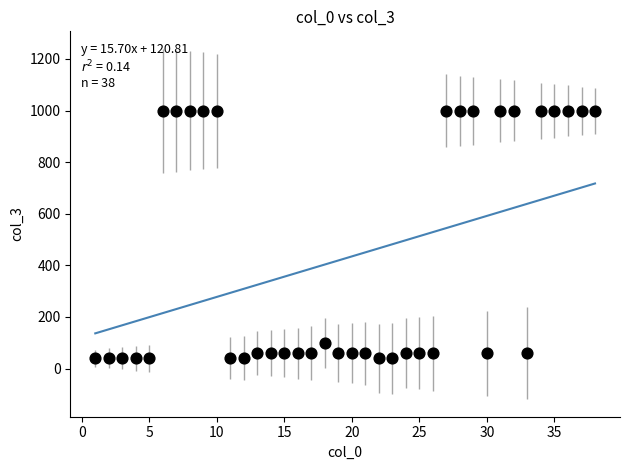

What Y value in the scatter plot is closest to 519?

100